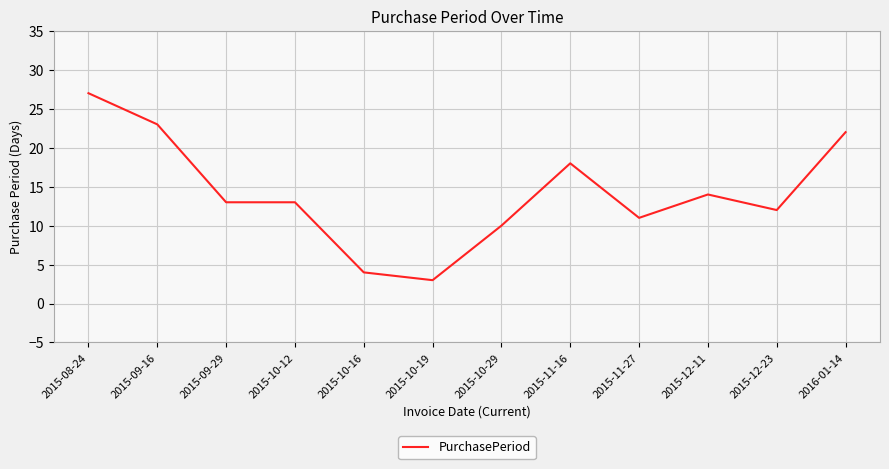

Where is the data nearest to the value 15?

2015-12-11